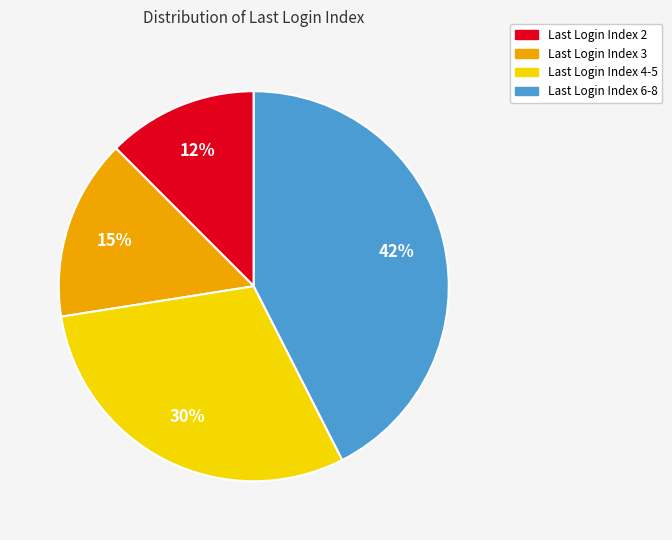

Is there any slice that represents more than half of the pie?

No